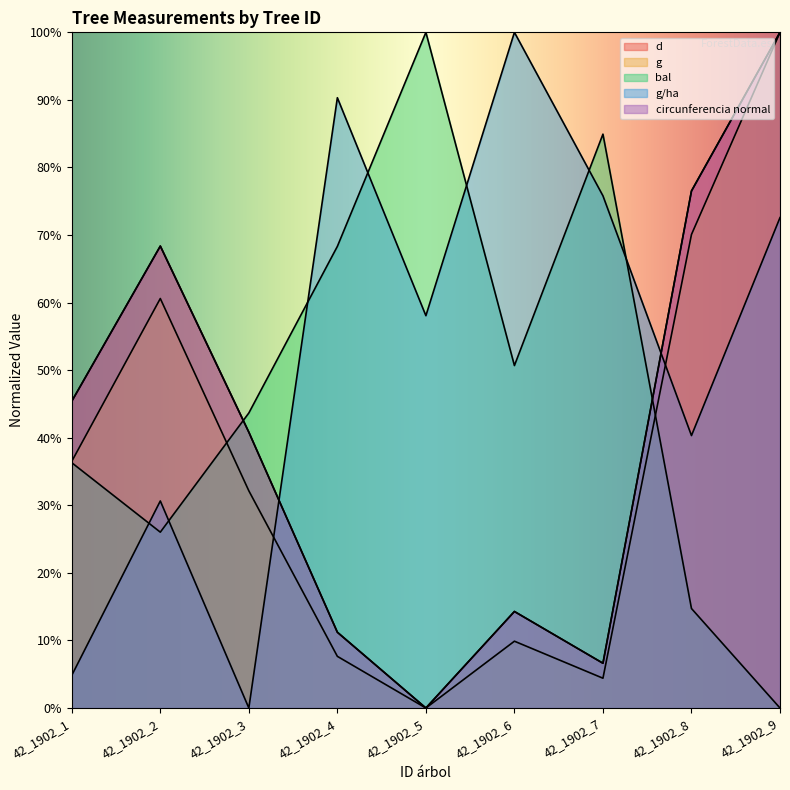

Which series has the largest total across all categories?

g/ha